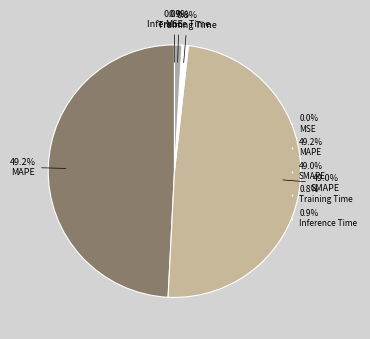

What percentage is NOT represented by MAPE?

50.8%